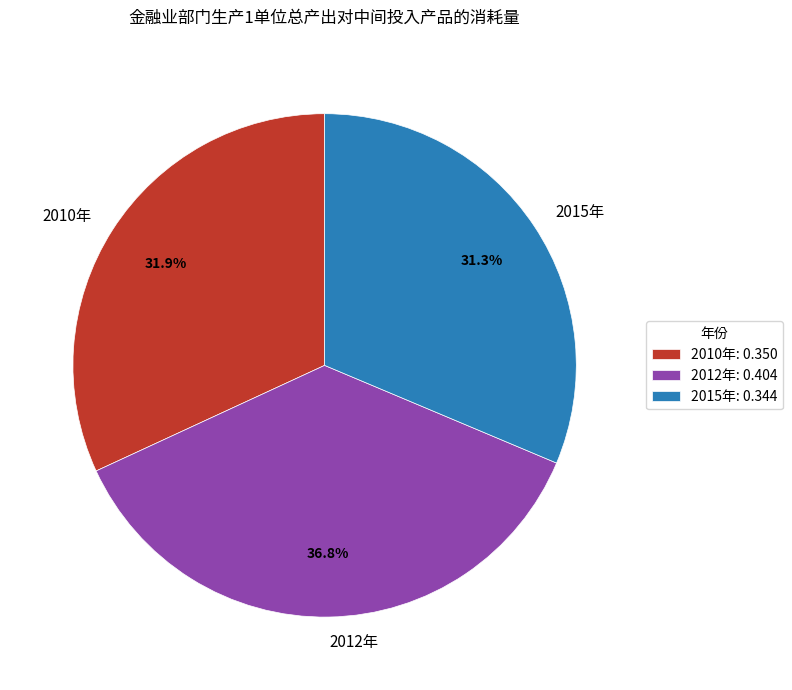

Is there a majority slice in this chart?

No